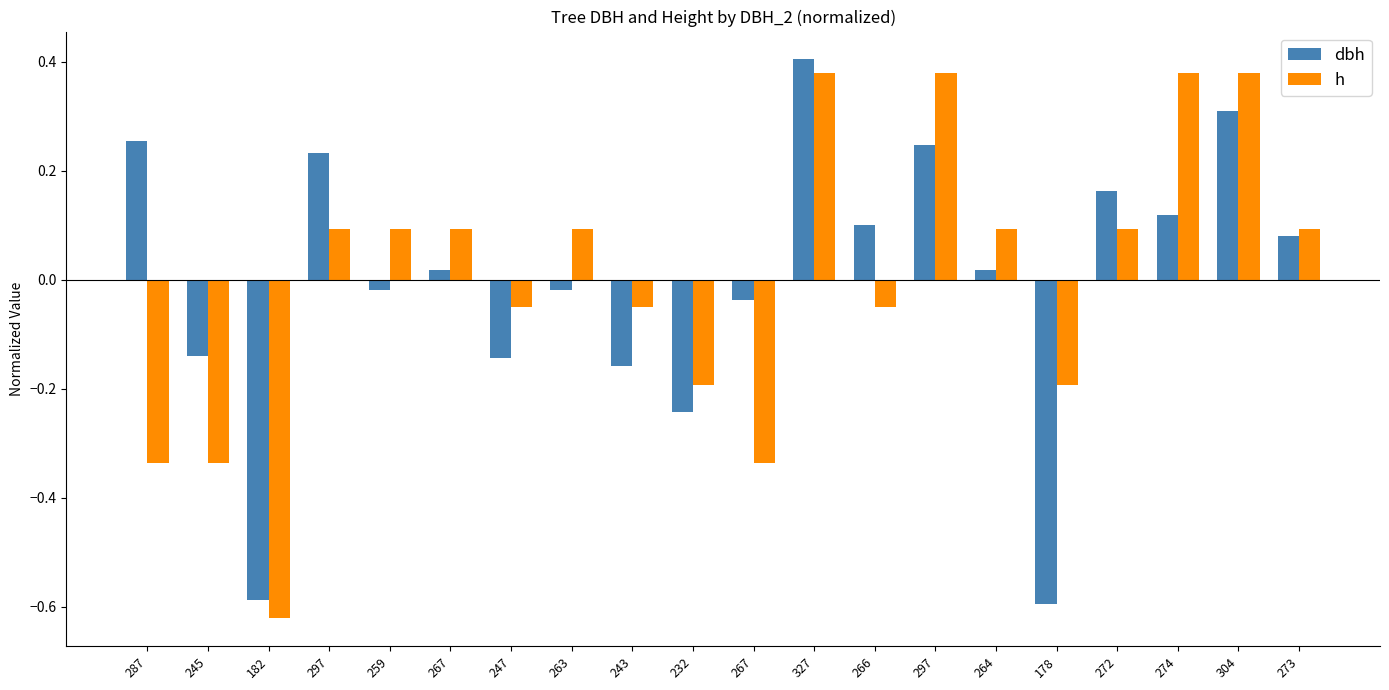

Which series has the largest total across all categories?

h